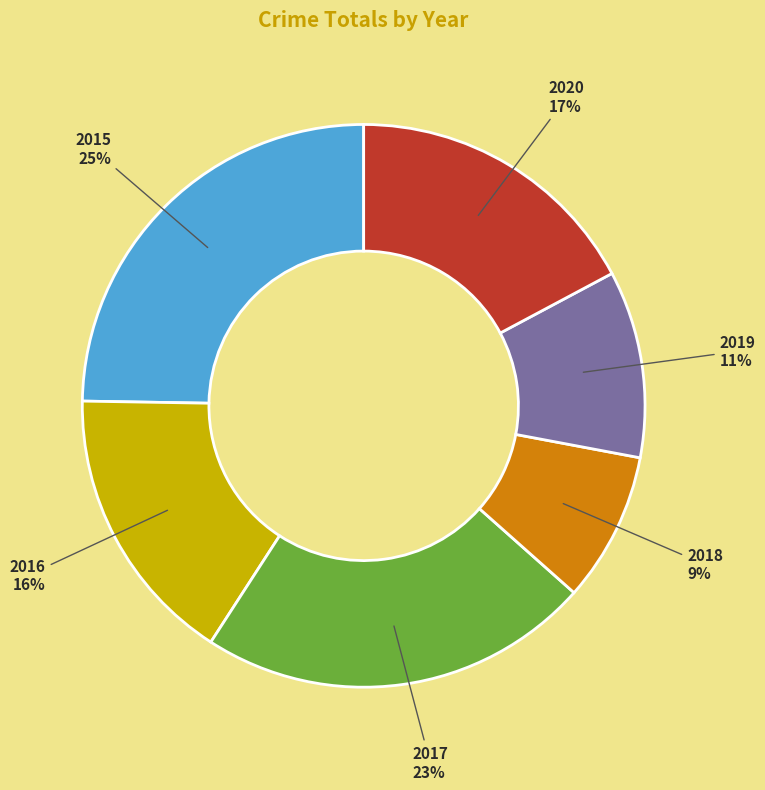

To the nearest percent, what is the average slice percentage?

17%